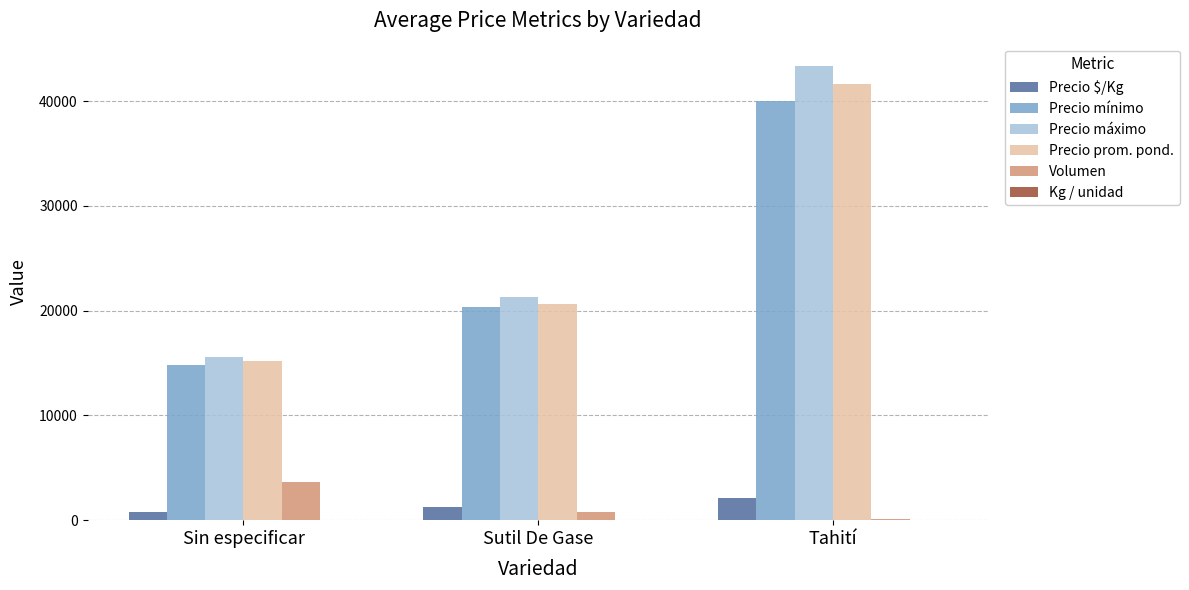

Is the value of Volumen at Sin especificar greater than the value of Precio máximo at Tahití?

No